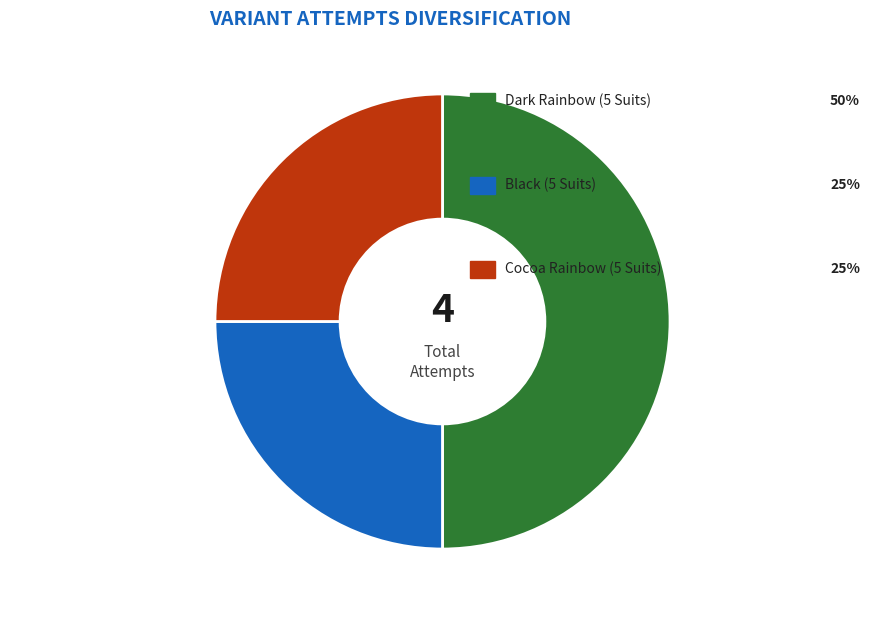

How many segments does this pie chart have?

3